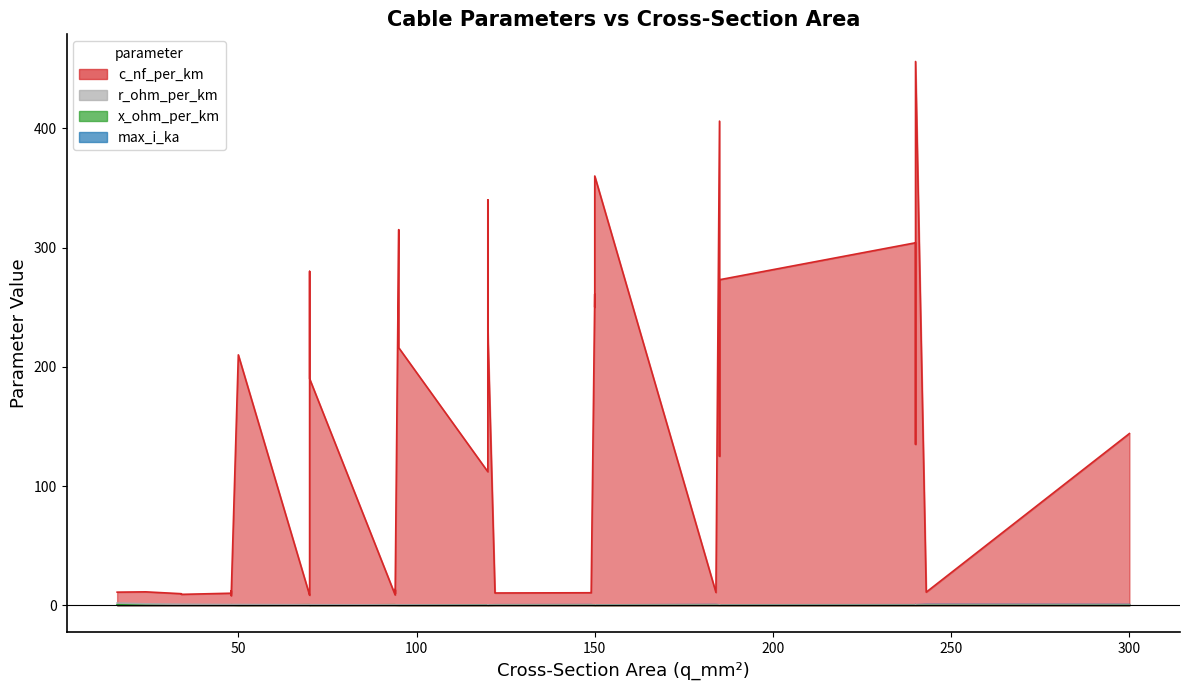

True or false: r_ohm_per_km has a value of 0.4 at 35.

True